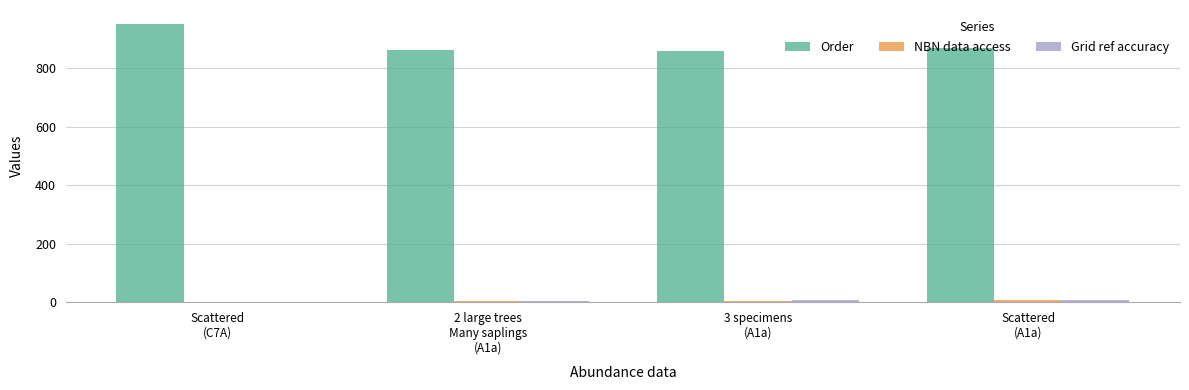

Which series has the largest total across all categories?

Order